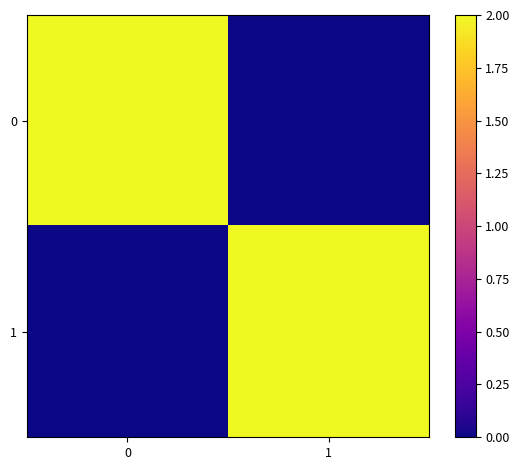

Reading left to right, transcribe all the data shown in this chart.

0: 0=2	1=0
1: 0=0	1=2